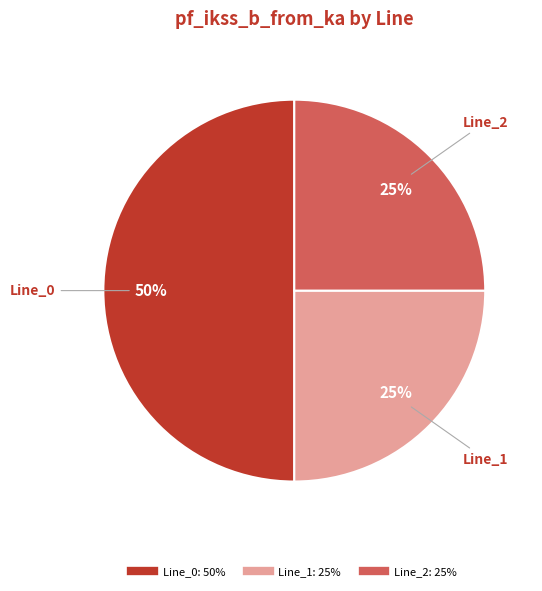

To the nearest percent, what is the average slice percentage?

33%